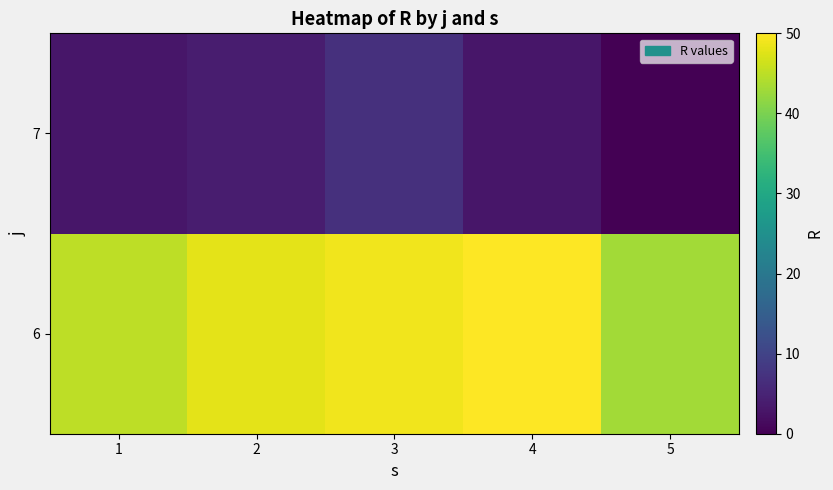

What is the greatest value displayed?

50